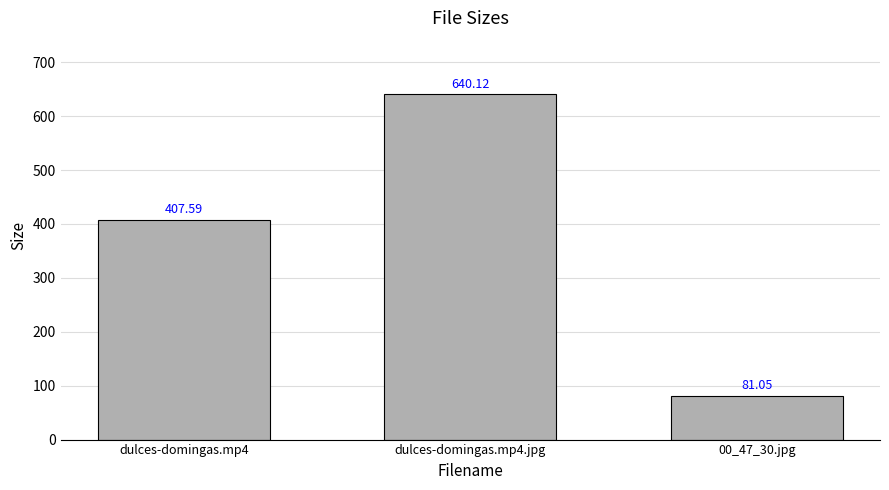

What is the change in value from dulces-domingas.mp4 to dulces-domingas.mp4.jpg?

+232.5